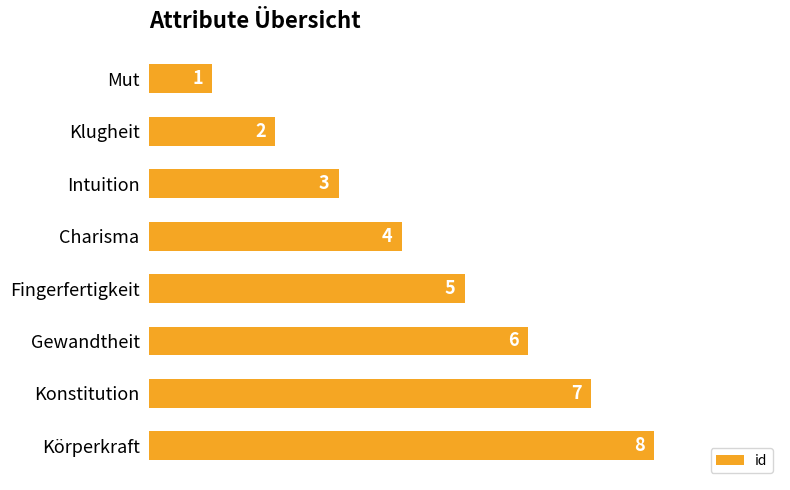

What is the label of the 7th bar from the bottom?

Klugheit